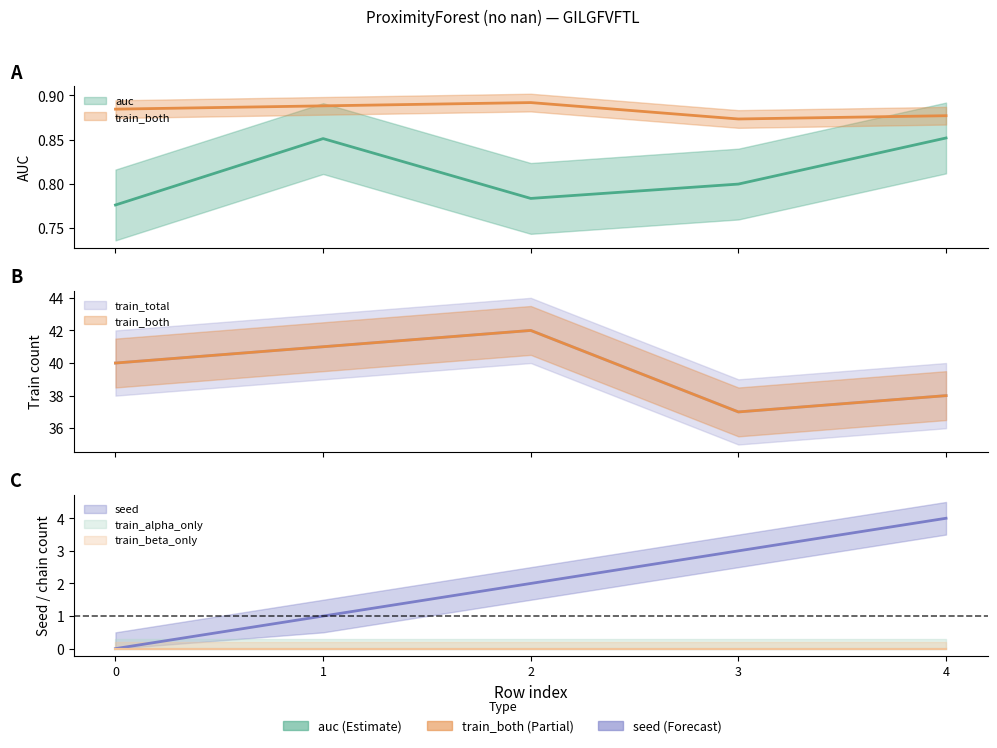

Between 1 and 4, which series saw the biggest shift?

train_total